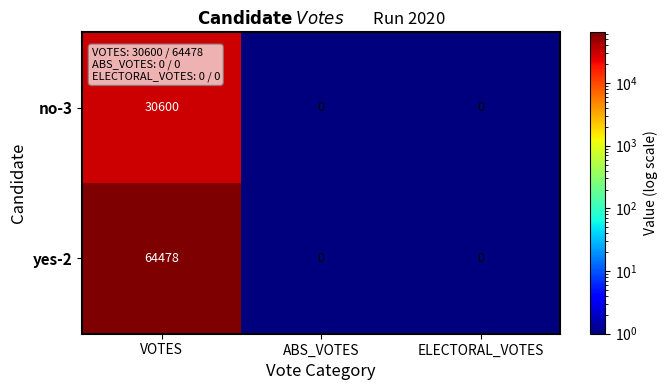

What is the greatest value displayed?

64478